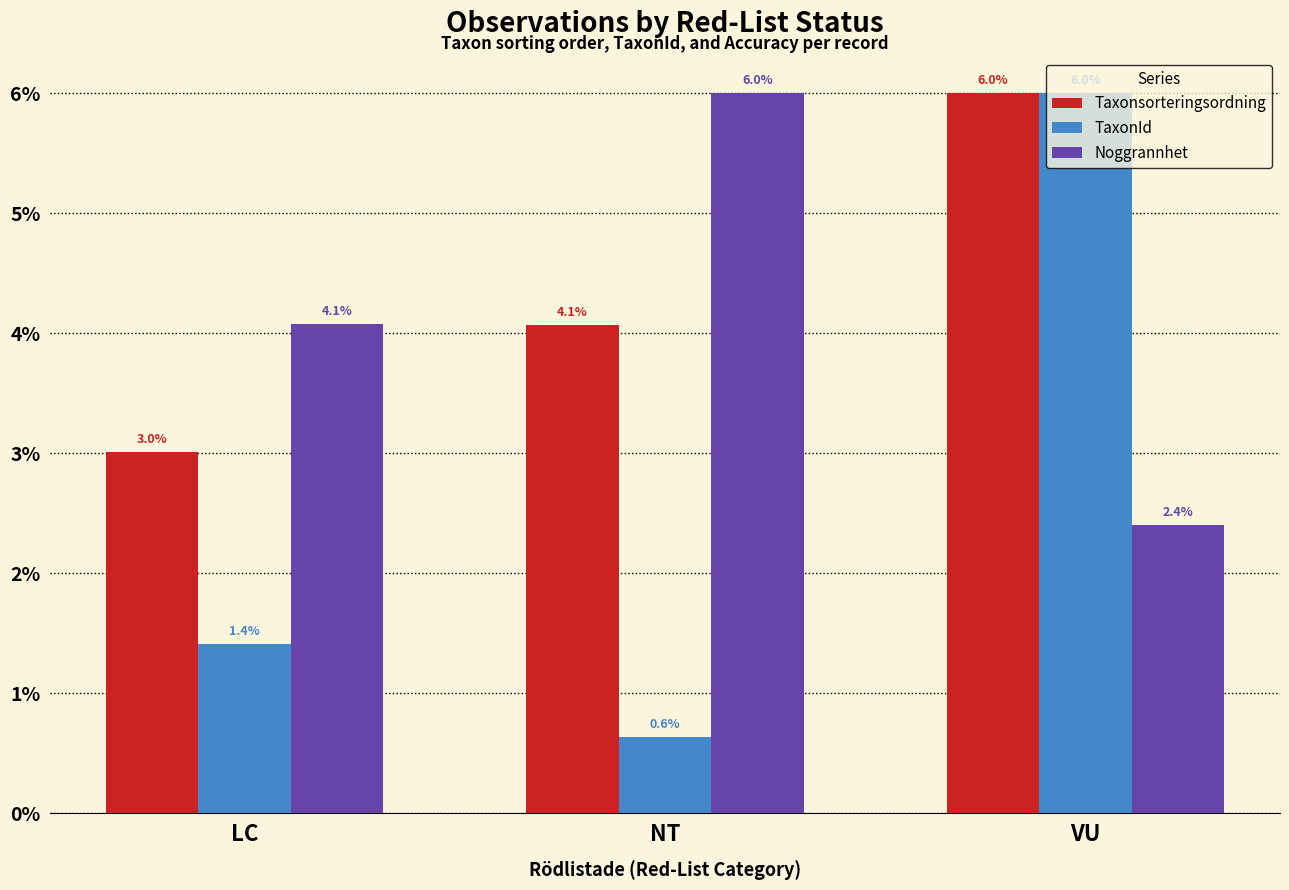

What position from the right is LC?

3